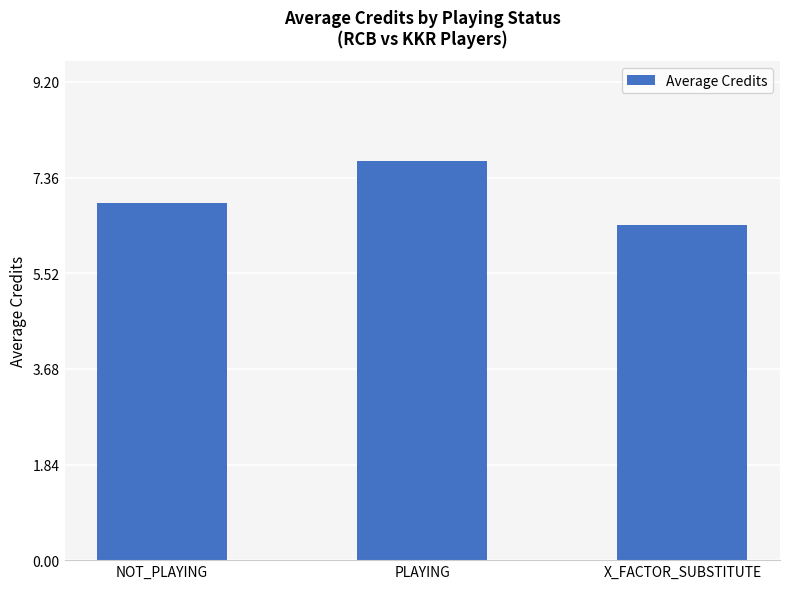

What is the change in value from PLAYING to X_FACTOR_SUBSTITUTE?

-1.2